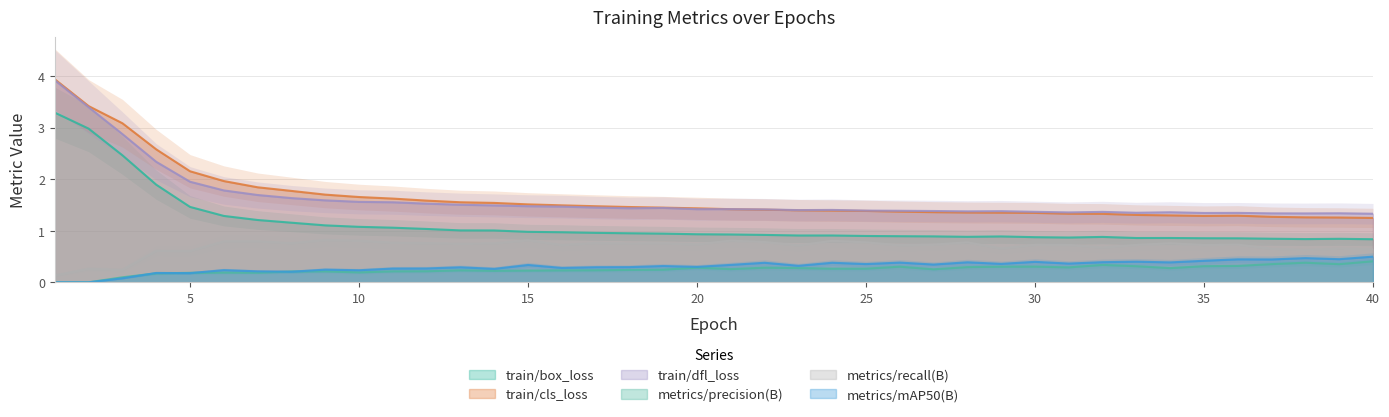

List the labels in order of metrics/mAP50(B) value, largest first.

40, 38, 39, 36, 37, 35, 33, 30, 32, 28, 34, 26, 24, 22, 31, 29, 25, 27, 21, 15, 23, 19, 20, 18, 17, 13, 16, 12, 11, 14, 9, 6, 10, 7, 8, 4, 5, 3, 1, 2